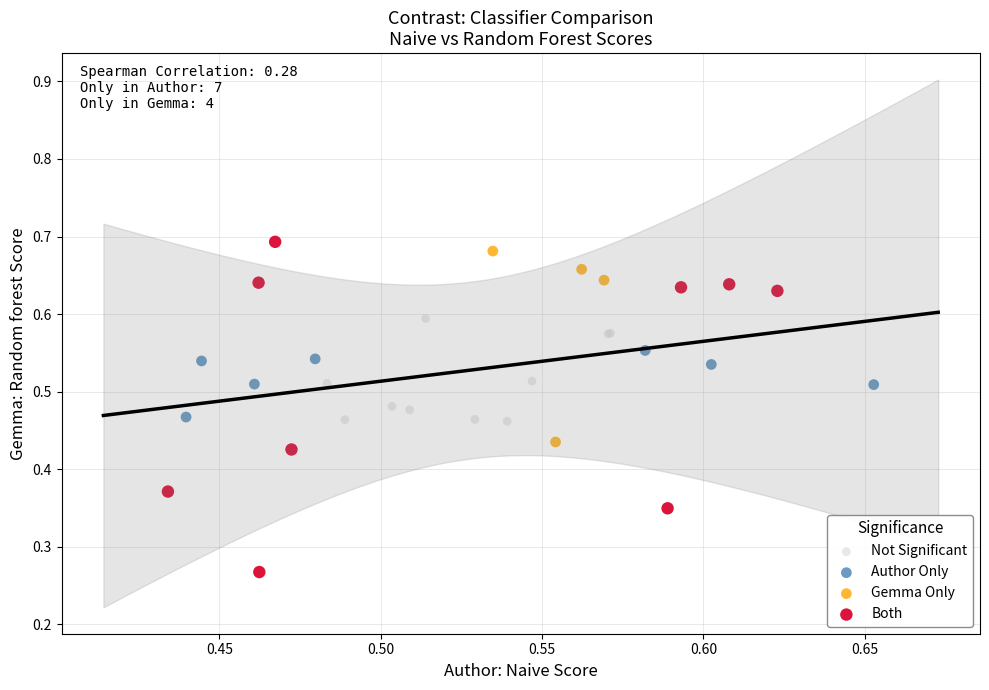

Which series contains the lowest Y value?

Both